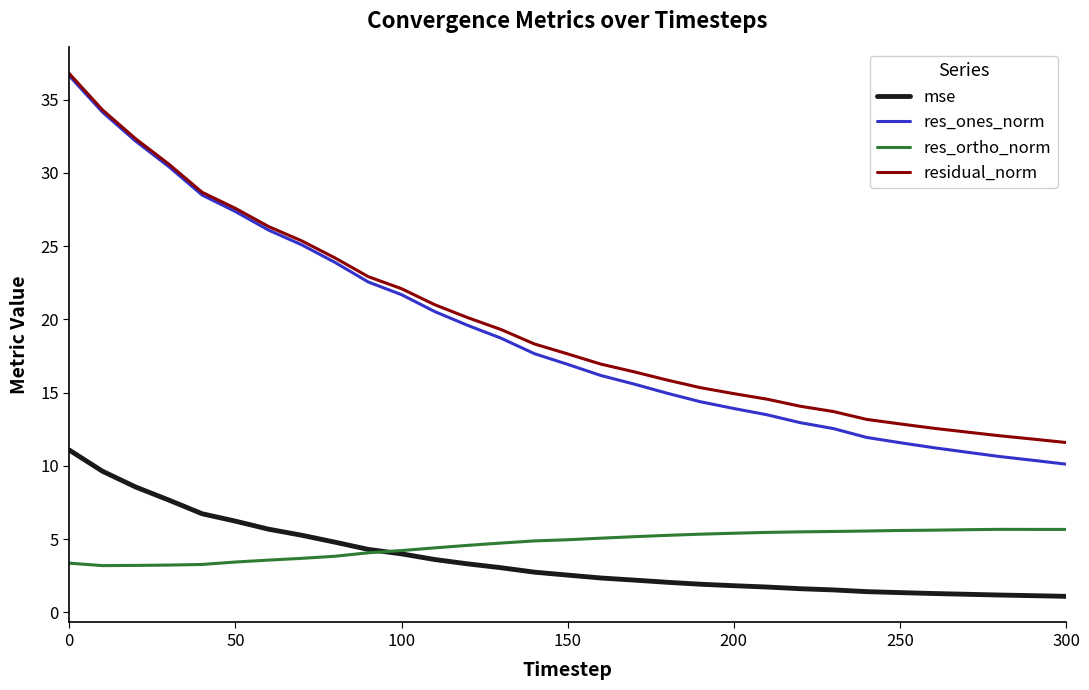

What is the maximum value shown in the chart?

36.8